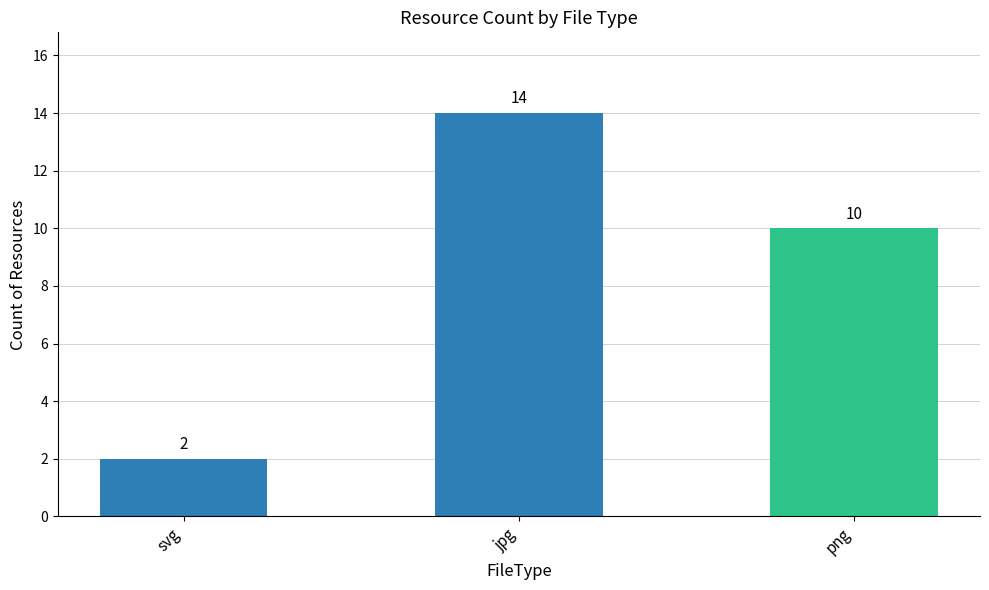

What is the value of the 1st bar from the left?

2